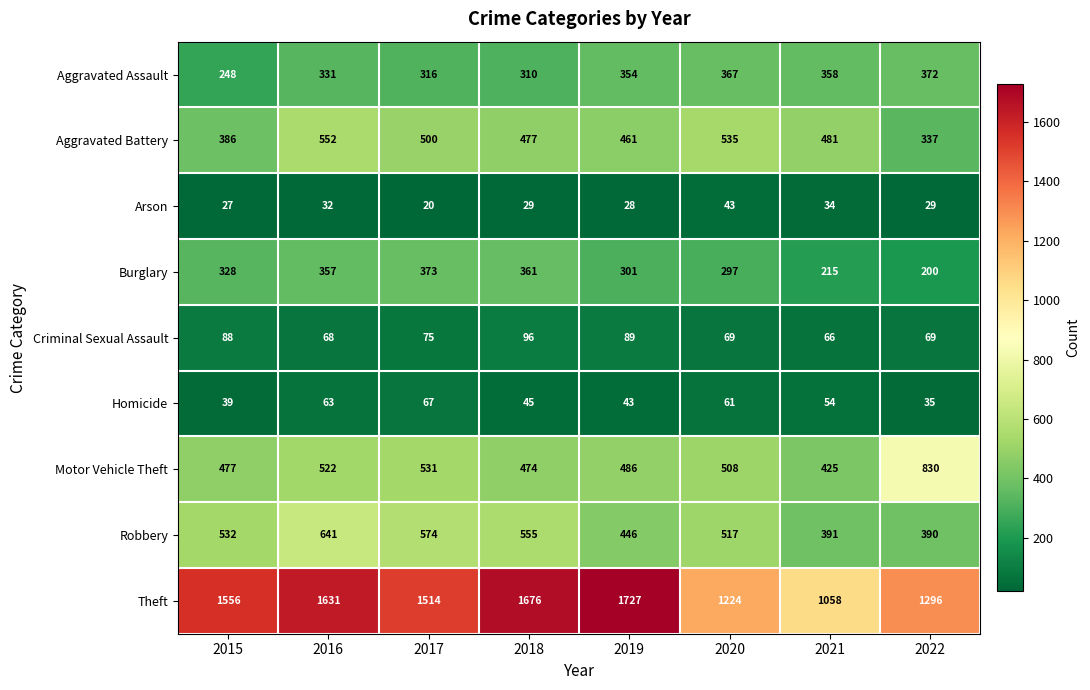

Read the Theft value at 2021.

1058